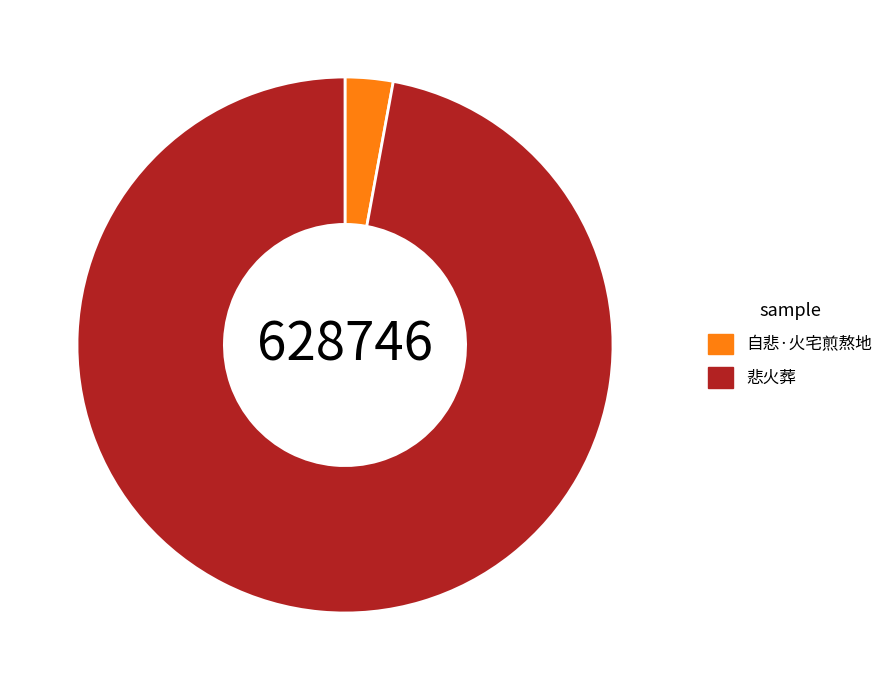

Which slice is the largest?

悲火葬